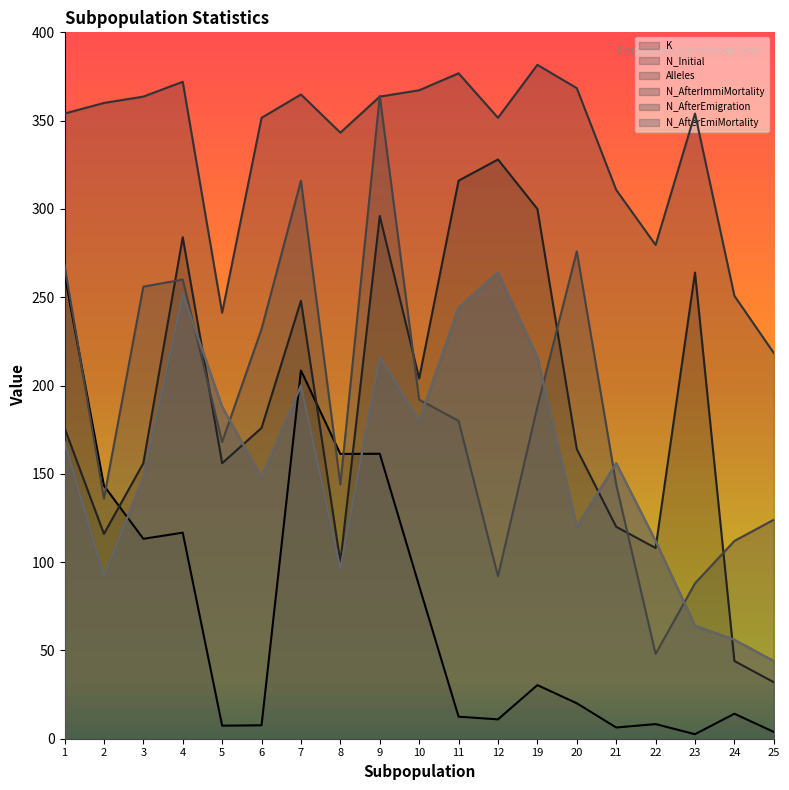

True or false: Alleles and N_AfterEmiMortality intersect in this chart.

False